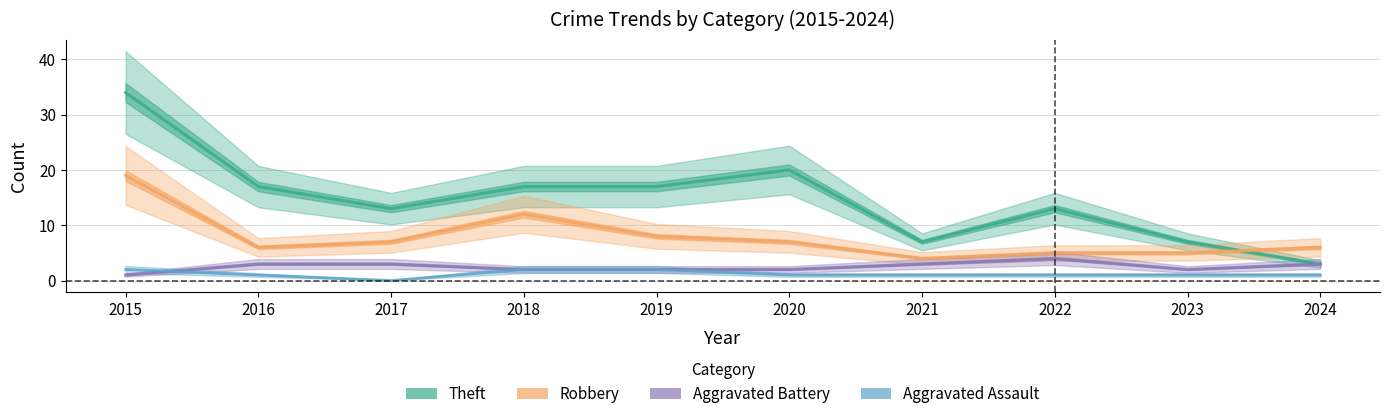

The Aggravated Assault series shows 1 at 2023. True or false?

True